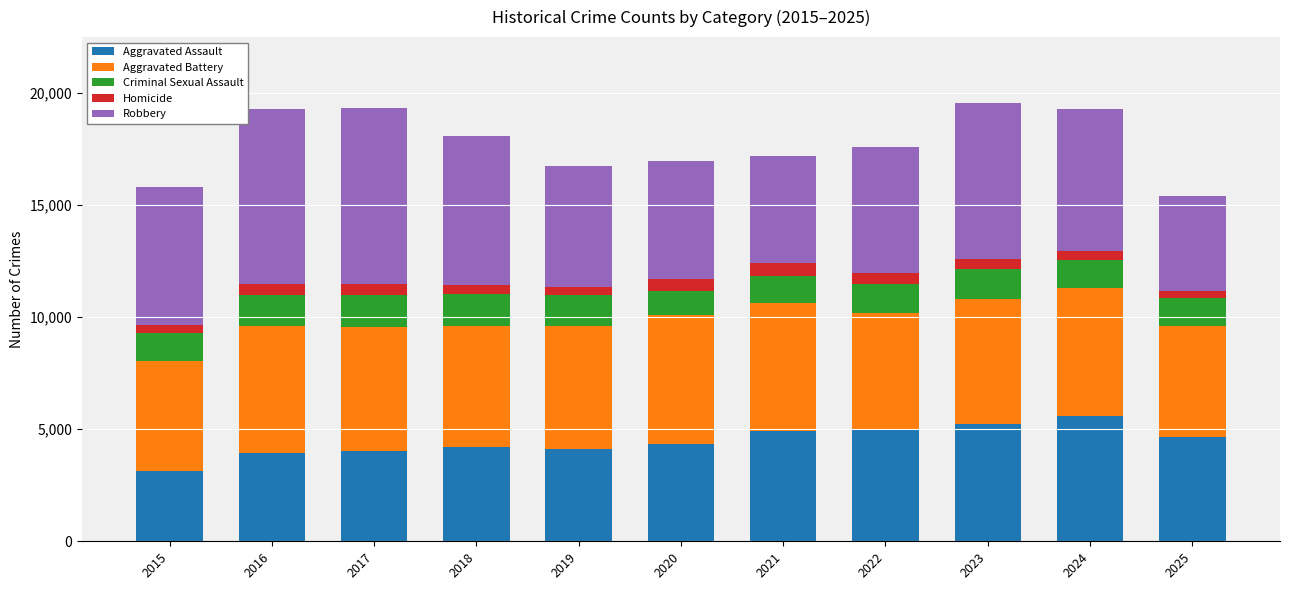

Which category has the lowest value in the Aggravated Assault series?

2015